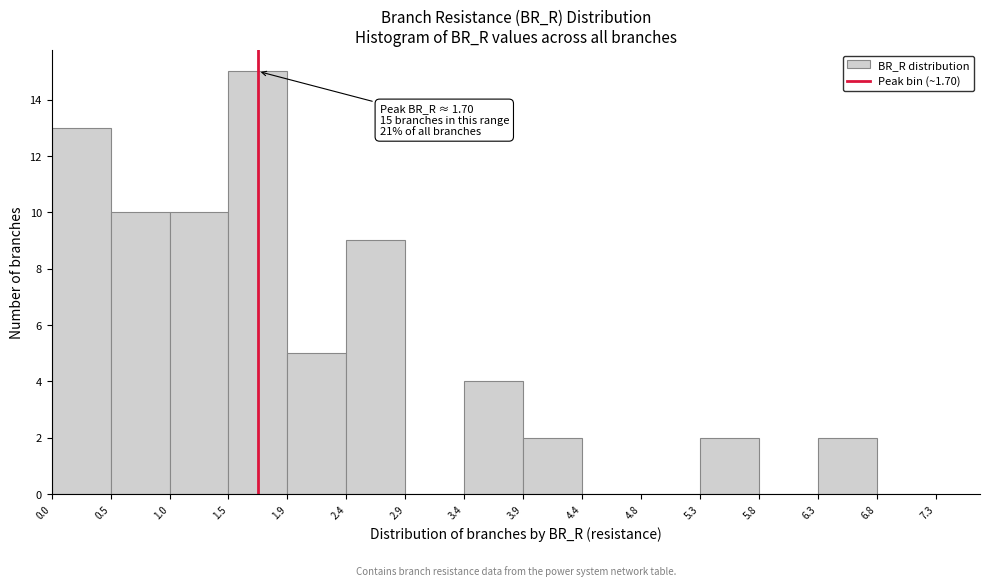

Which range on the x-axis has the tallest bar?

1.5 to 1.9